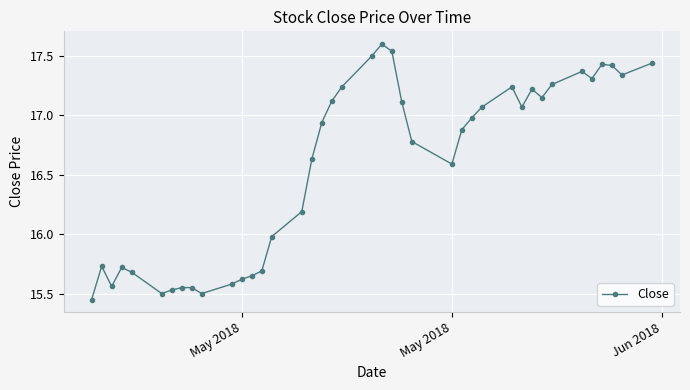

What is the sum of all values?

662.7